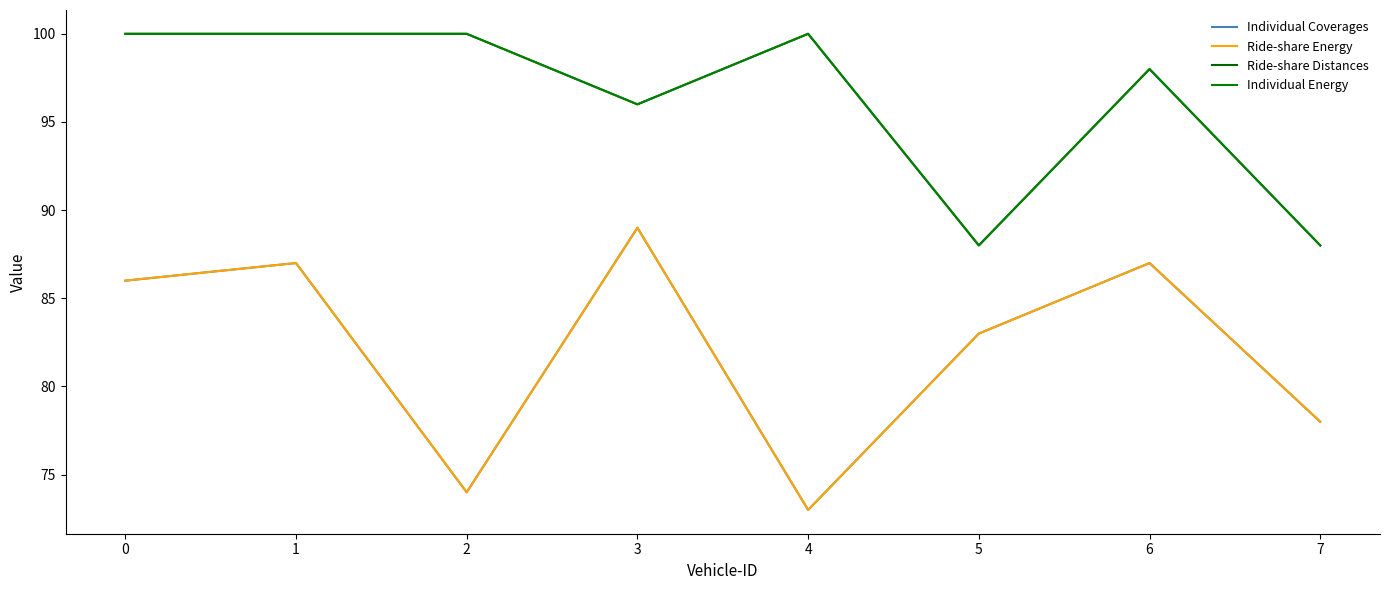

List the series in order of their peak value, lowest first.

Individual Coverages, Ride-share Energy, Ride-share Distances, Individual Energy